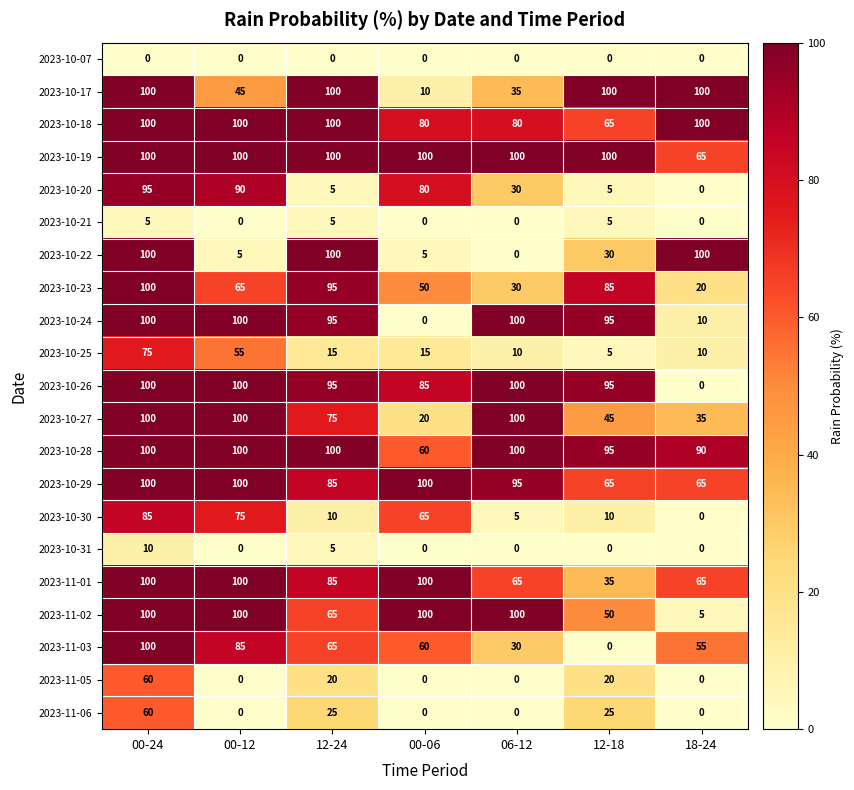

At which label does 2023-10-29 first exceed 95?

00-24